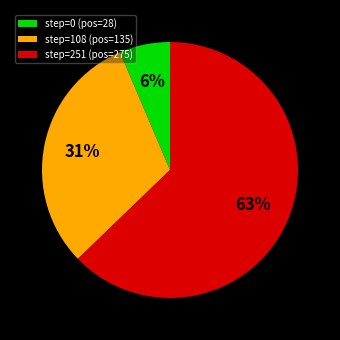

Is the sum of step=251 (pos=275) and step=108 (pos=135) greater than half?

Yes